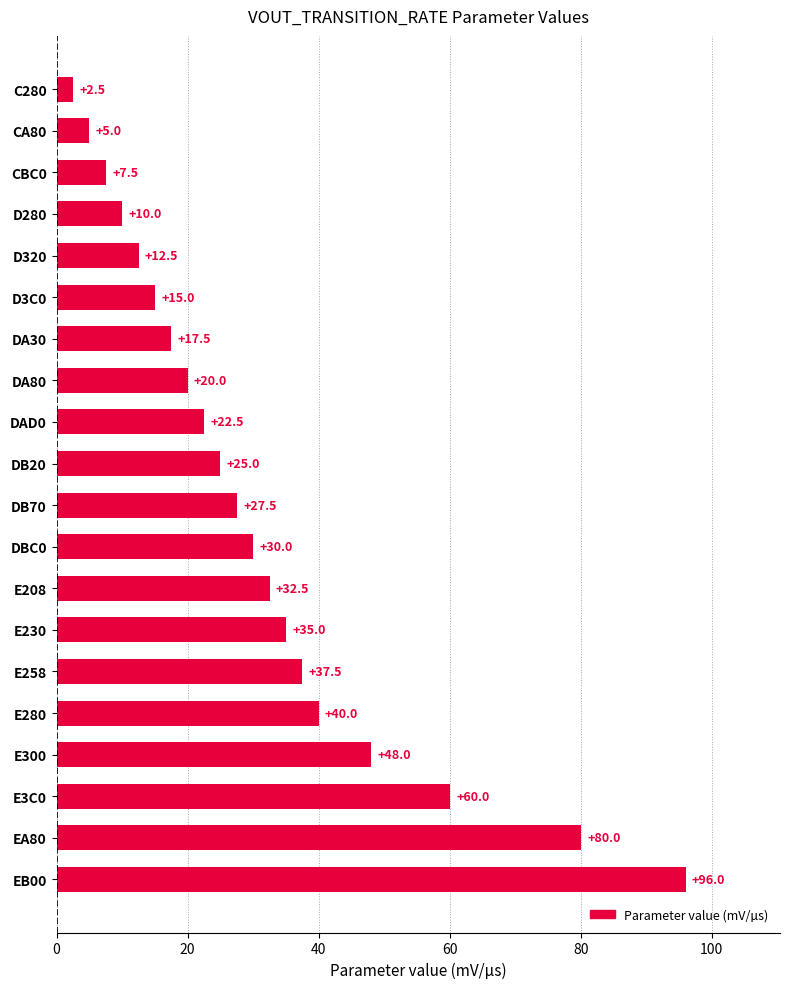

What is the label of the 14th bar from the bottom?

DA30